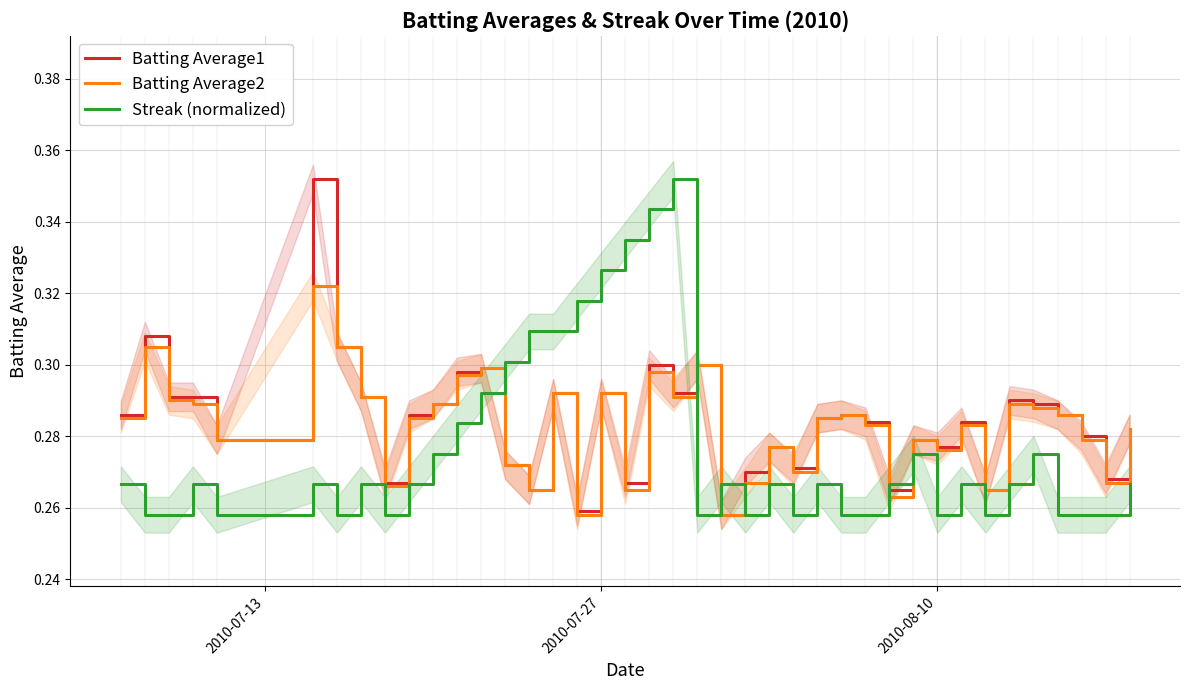

At how many categories does at least one series exceed 0?

40